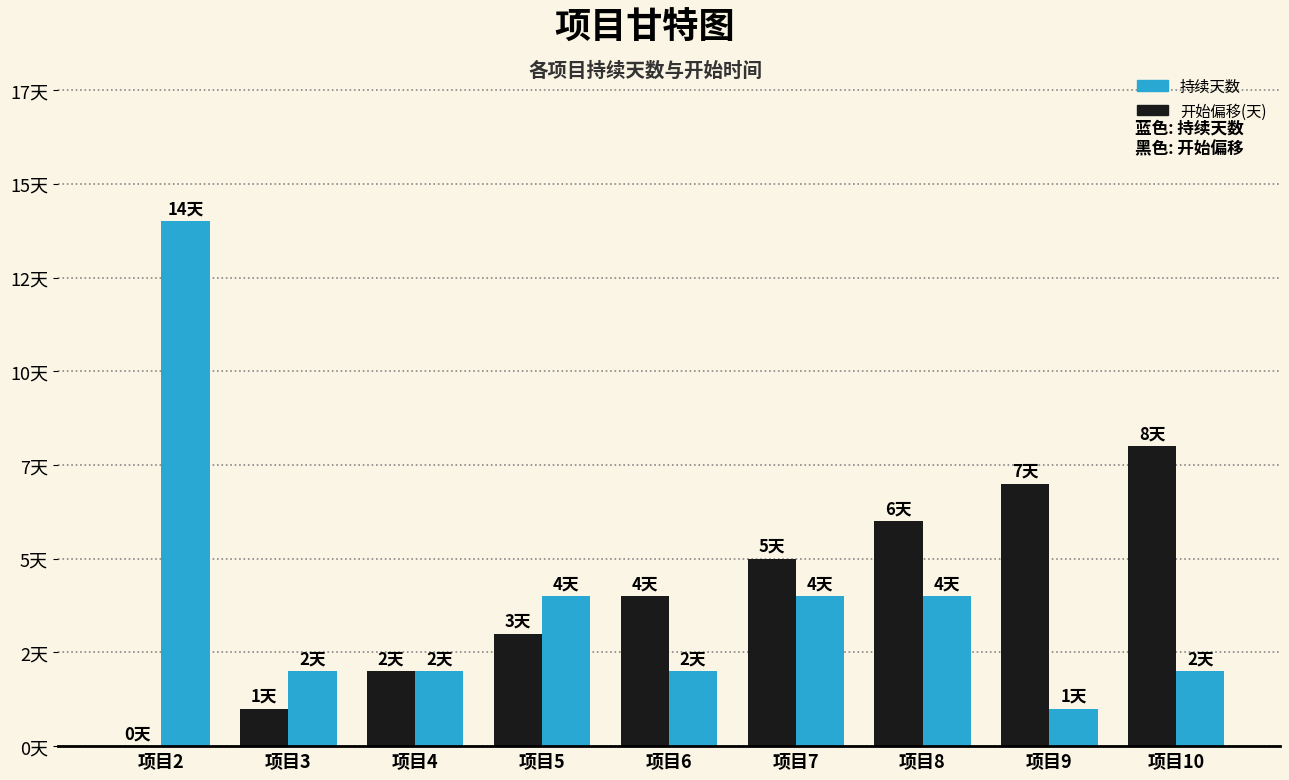

Count the 开始偏移(天) values in the range 2 to 6.

5